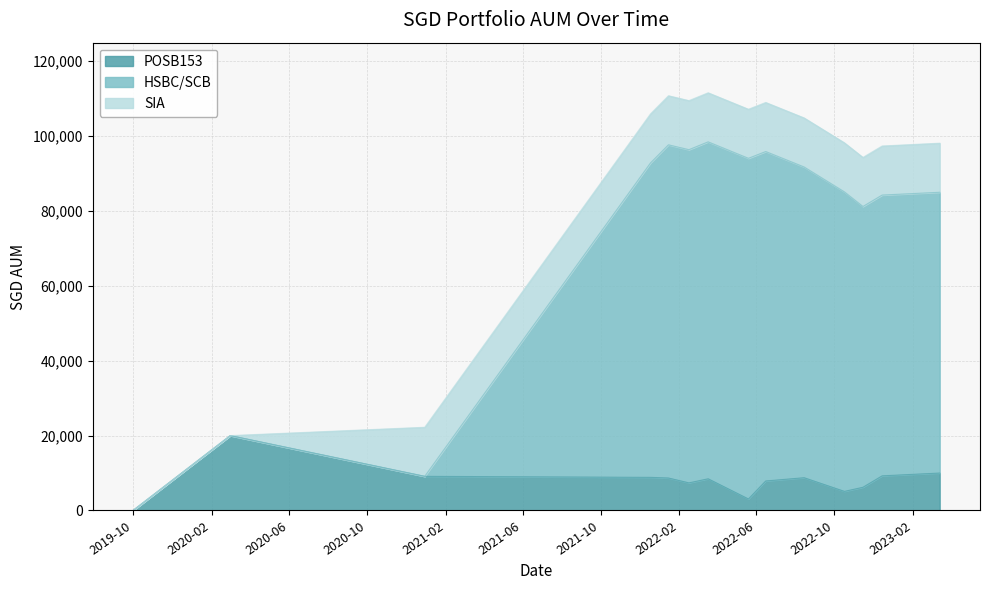

True or false: POSB153 and HSBC/SCB cross at least once.

False